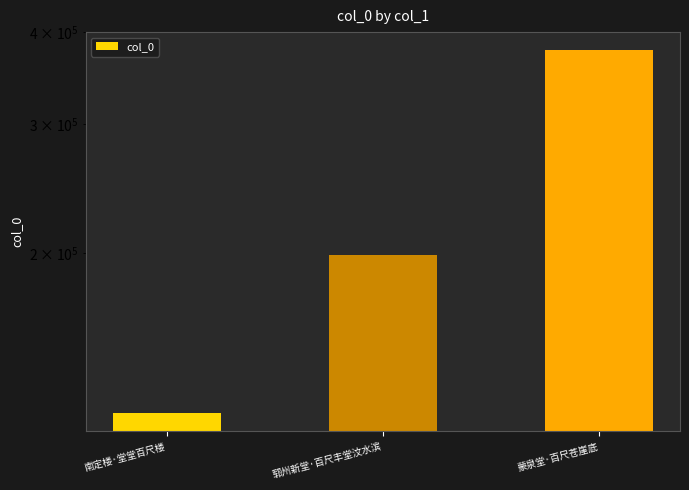

Reading left to right, list all the values displayed in this chart.

南定楼·堂堂百尺楼=121215	郓州新堂·百尺丰堂汶水滨=199081	蒙泉堂·百尺苍崖底=378011